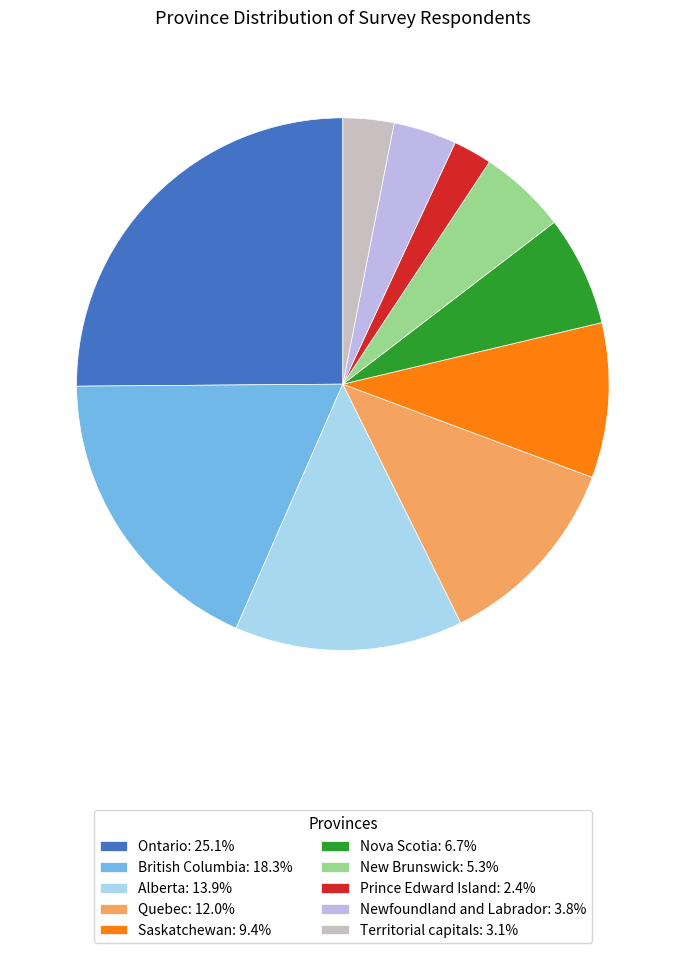

What is the largest slice in the pie chart?

Ontario